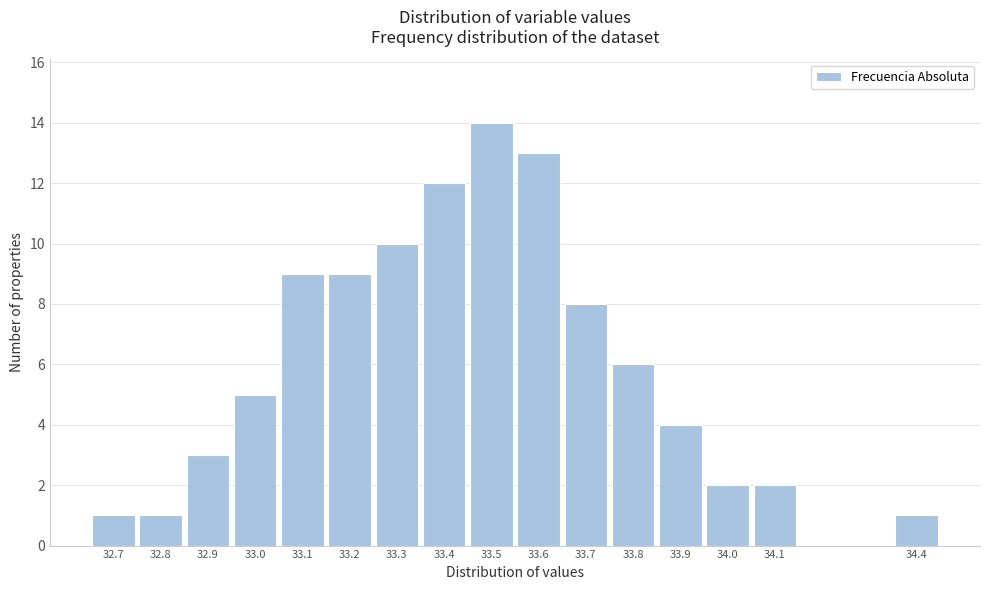

Reading left to right, what are all the values shown in this chart?

32.7=1	32.8=1	32.9=3	33.0=5	33.1=9	33.2=9	33.3=10	33.4=12	33.5=14	33.6=13	33.7=8	33.8=6	33.9=4	34.0=2	34.1=2	34.4=1